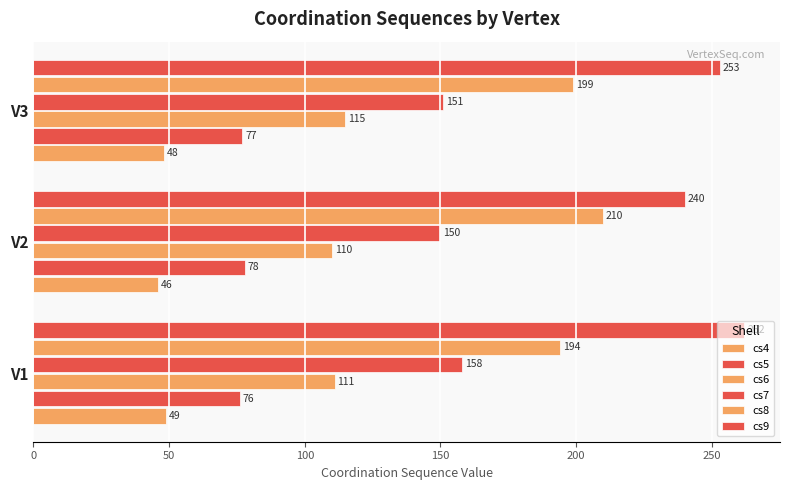

How many values in the cs7 series are below 151?

1